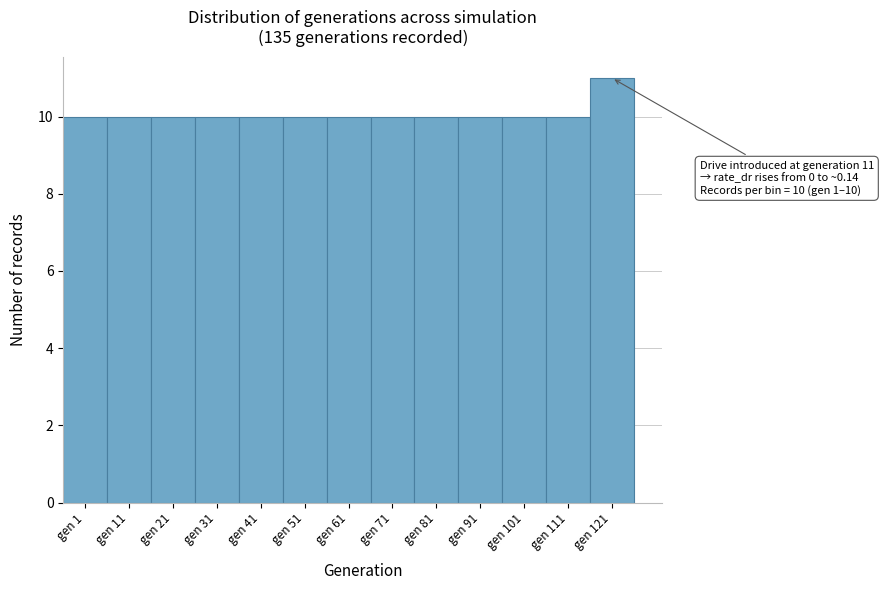

Reading left to right, list all the values displayed in this chart.

gen 1=10	gen 11=10	gen 21=10	gen 31=10	gen 41=10	gen 51=10	gen 61=10	gen 71=10	gen 81=10	gen 91=10	gen 101=10	gen 111=10	gen 121=11